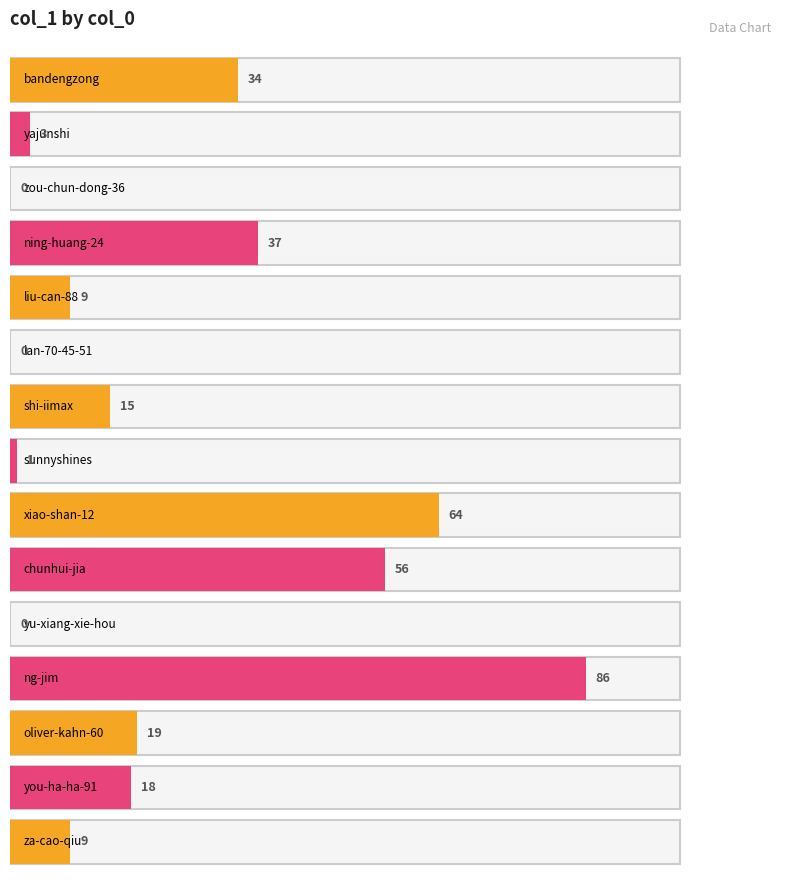

Reading right to left, what are all the values shown in this chart?

34	3	0	37	9	0	15	1	64	56	0	86	19	18	9